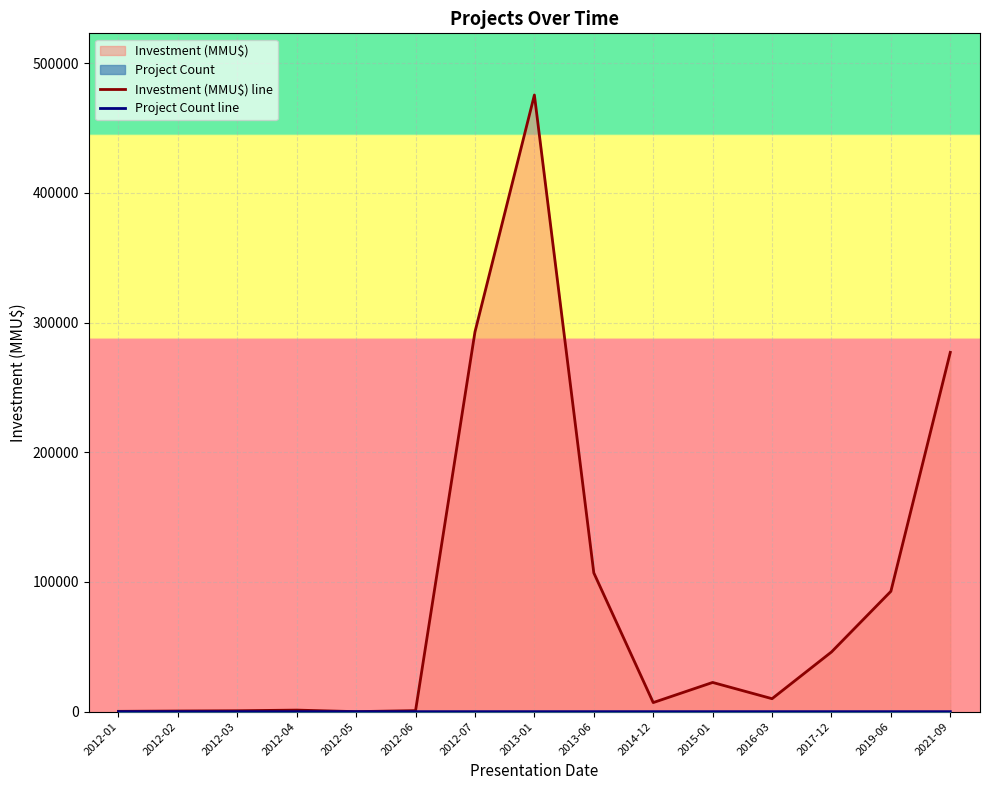

List the series in order of their overall mean, highest first.

Investment (MMU$) line, Project Count line